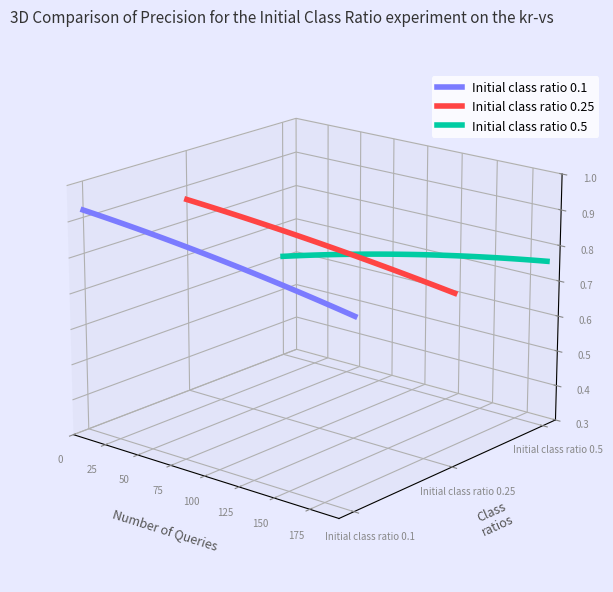

How many intersections are there between Initial class ratio 0.1 and Initial class ratio 0.5?

1